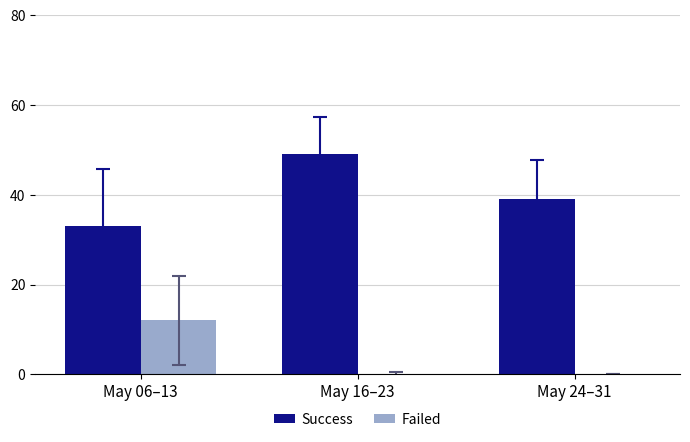

Reading right to left, transcribe all the data shown in this chart.

Success: May 24–31=39	May 16–23=49	May 06–13=33
Failed: May 24–31=0	May 16–23=0	May 06–13=12